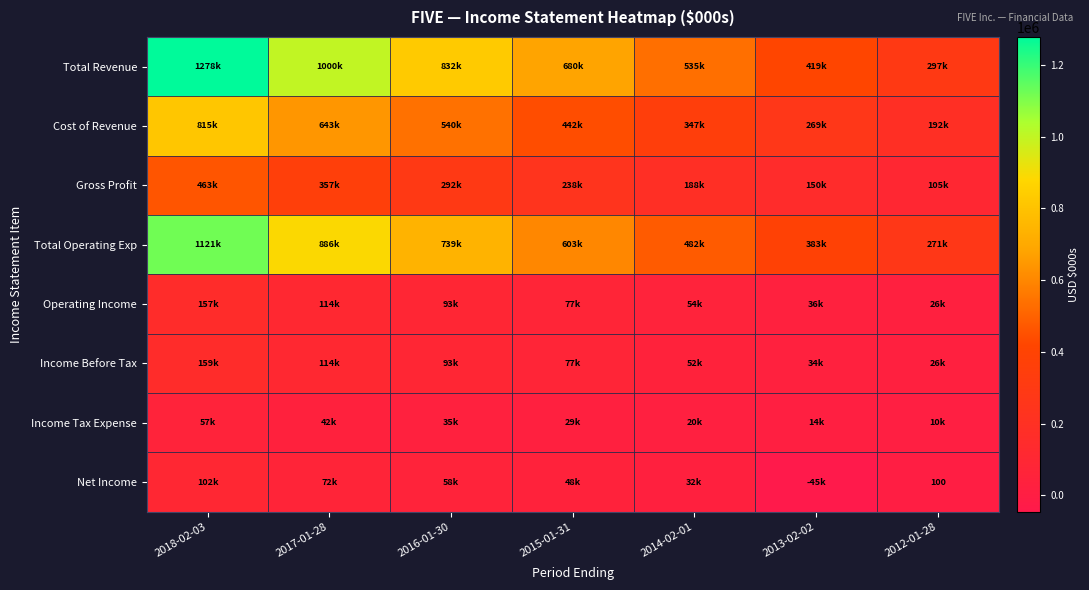

What is the minimum value for Operating Income?

26200